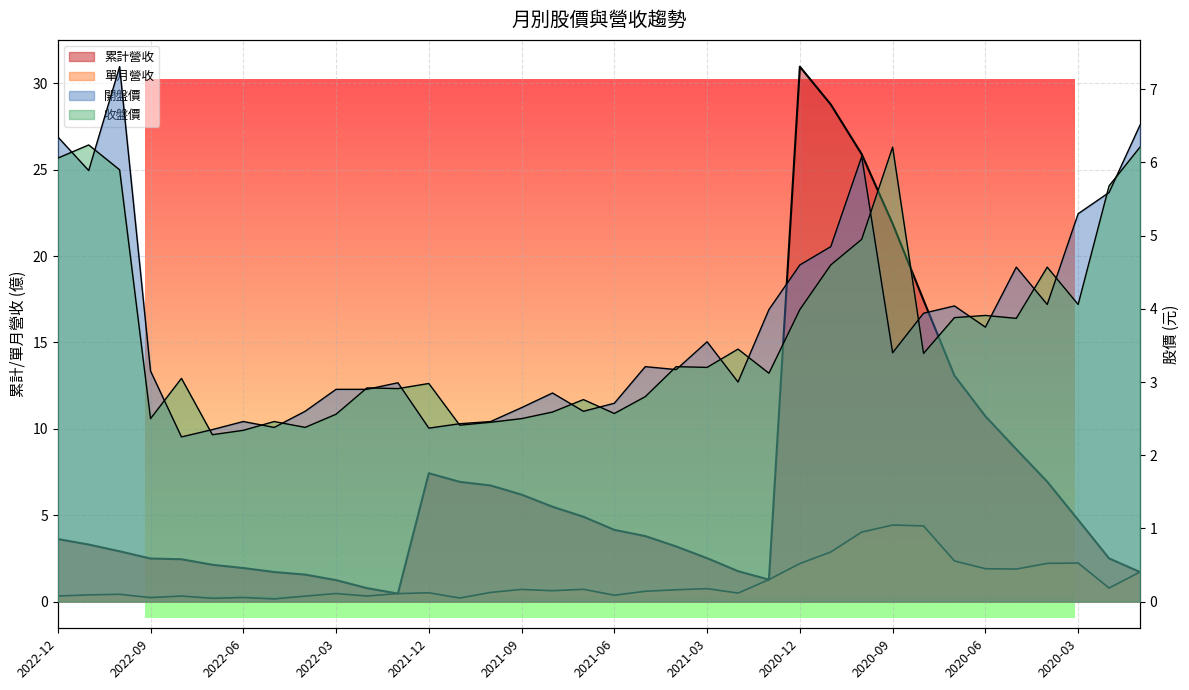

How many lines are shown in the chart?

4